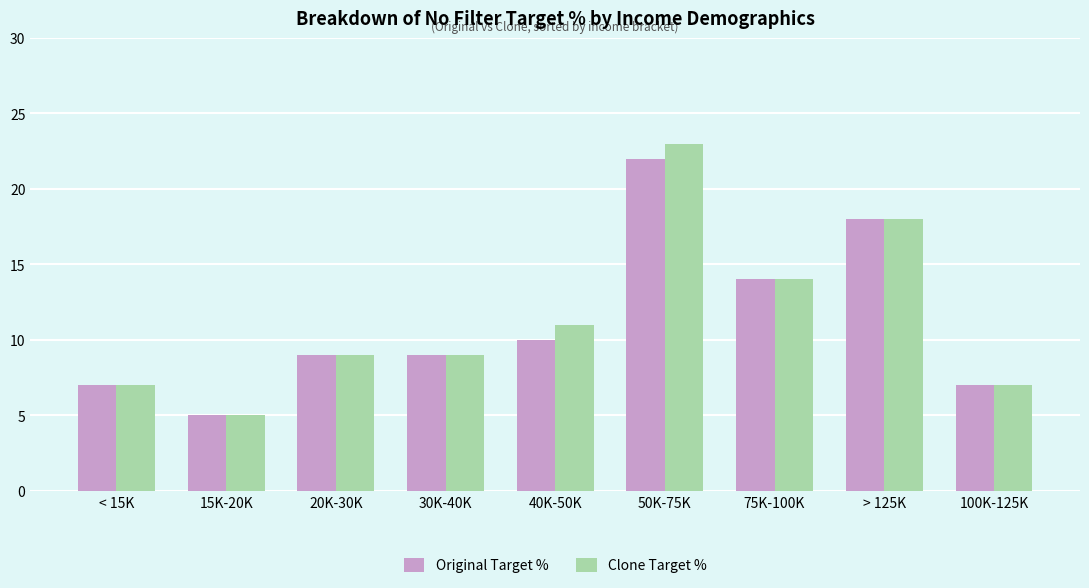

What value does the Original Target % series have at 50K-75K, to the nearest 5?

20